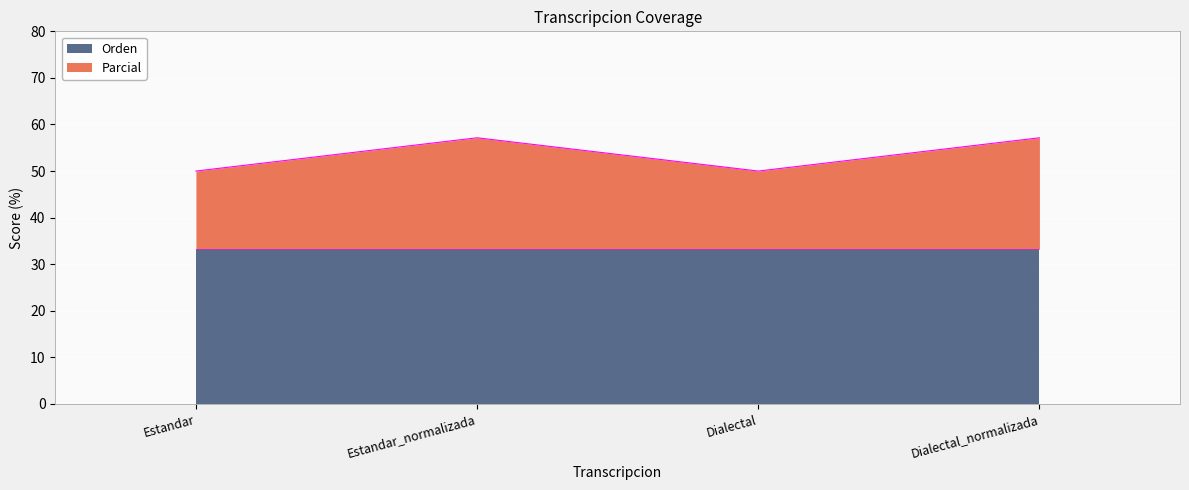

Rank the categories by value from highest to lowest.

Estandar_normalizada, Dialectal_normalizada, Estandar, Dialectal